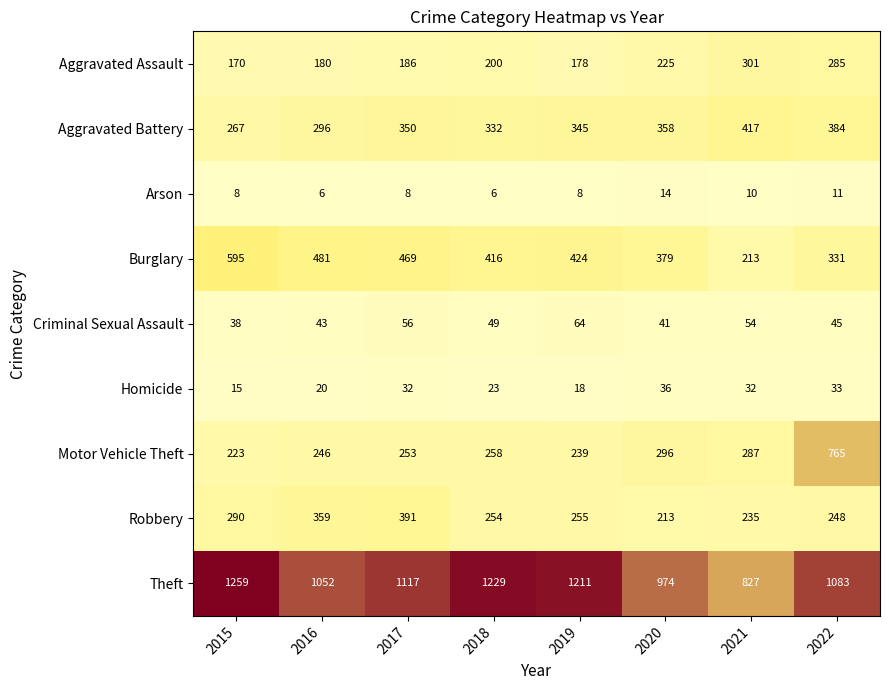

The value of Burglary at 2015 is 204. True or false?

False